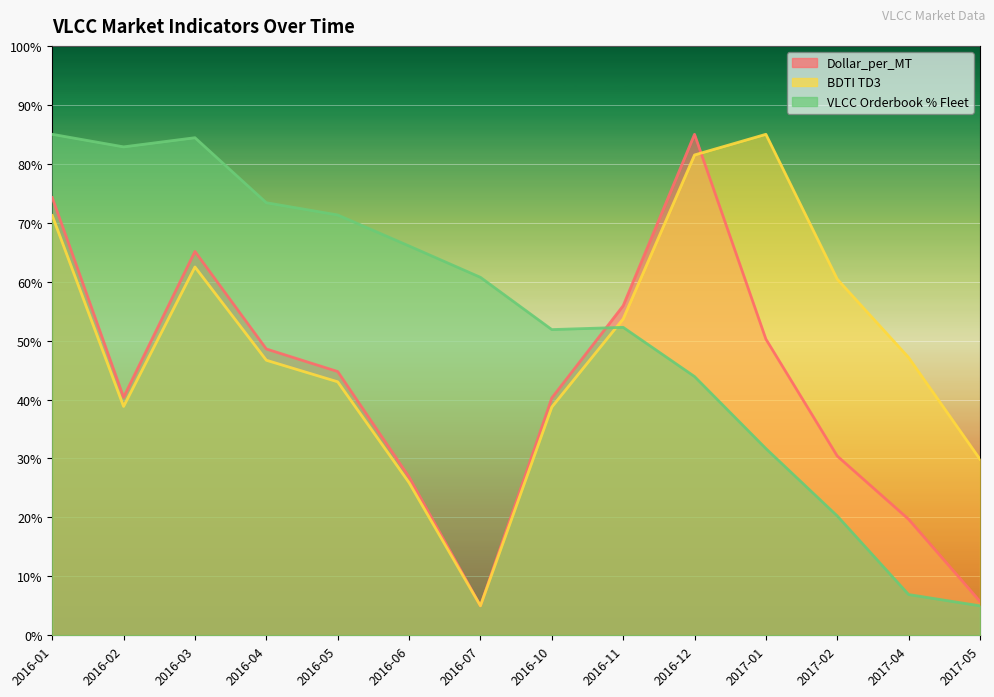

Where is VLCC Orderbook % Fleet nearest to the value 45?

2016-12